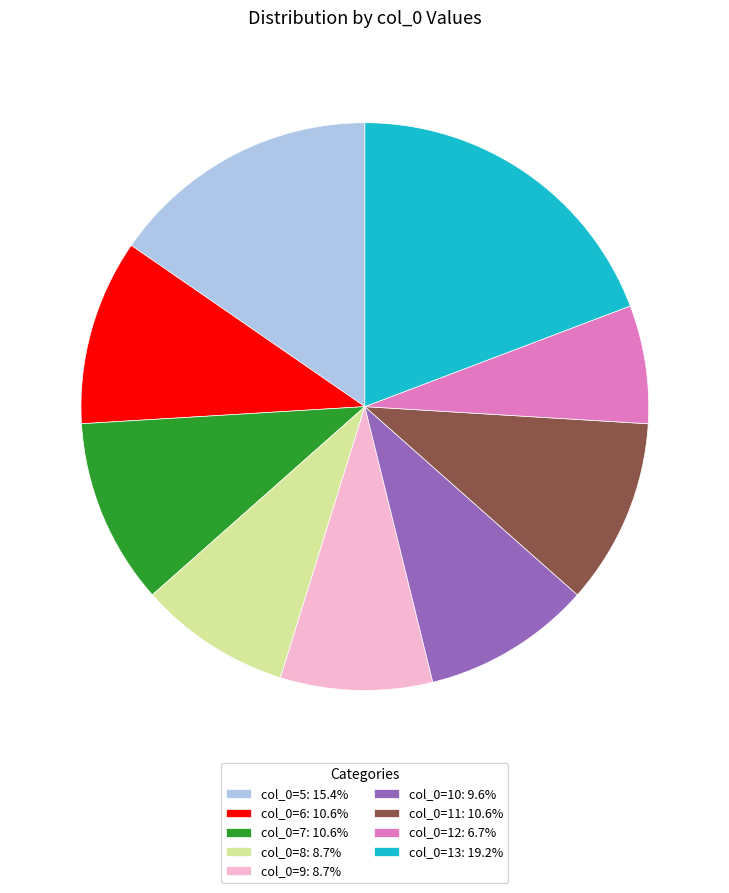

How many slices are in this pie chart?

9